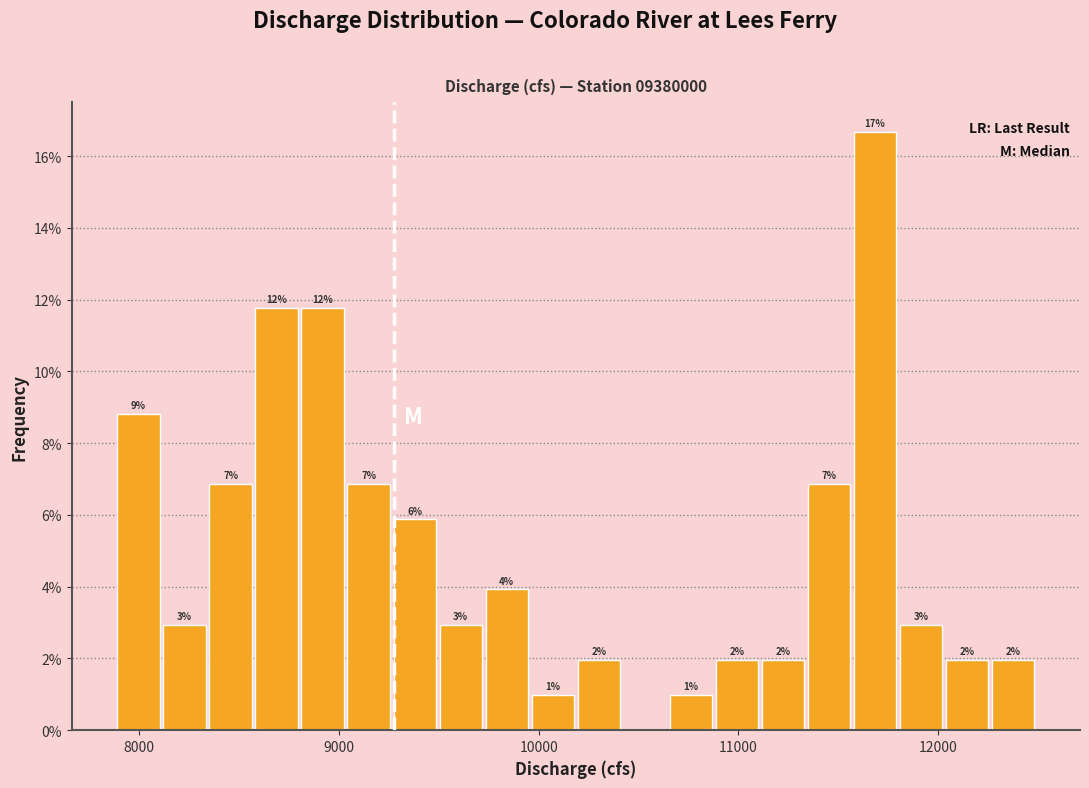

Read against the x-axis, roughly where is the centre of the tallest bar?

11700